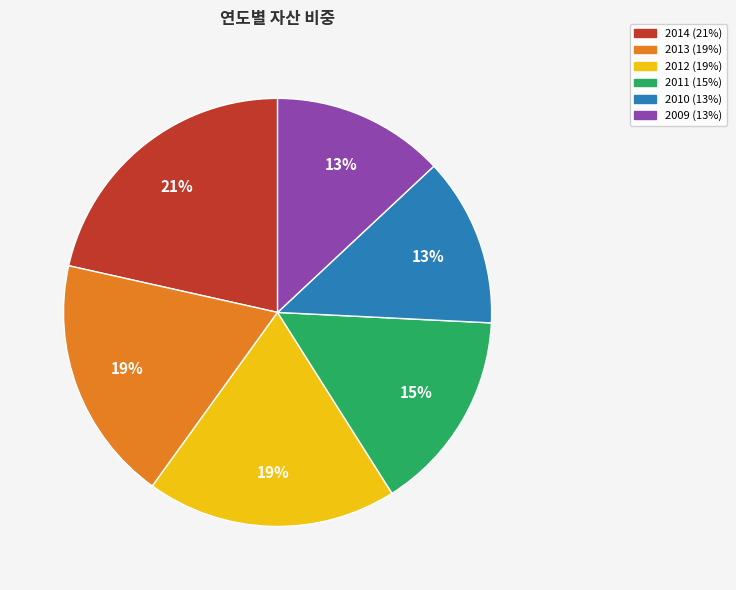

How many segments does this pie chart have?

6